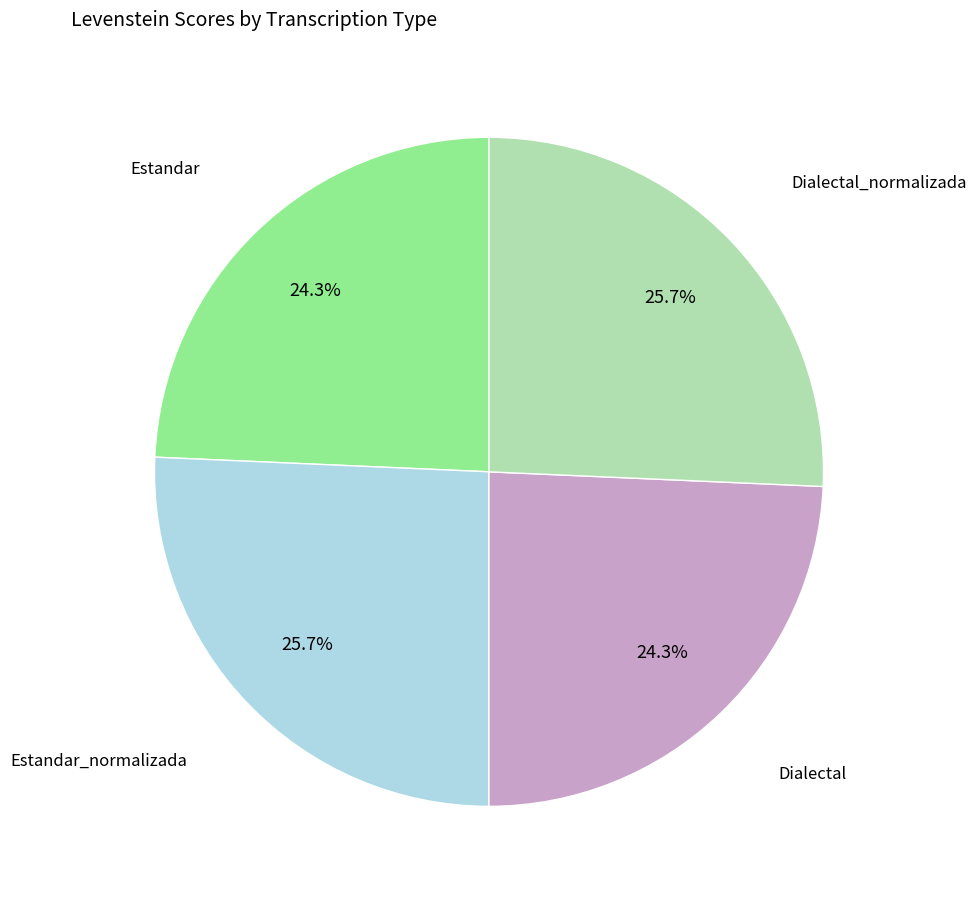

Is there a majority slice in this chart?

No